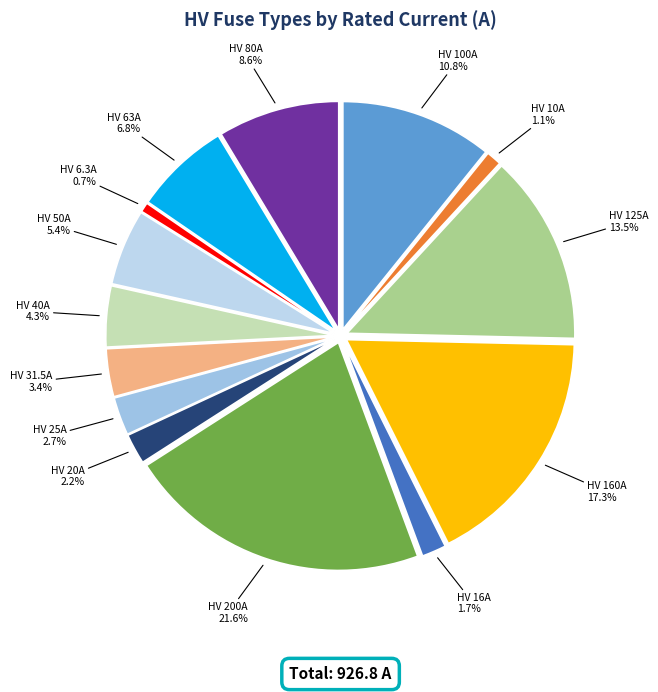

Which category has the smallest portion of the pie?

HV 6.3A